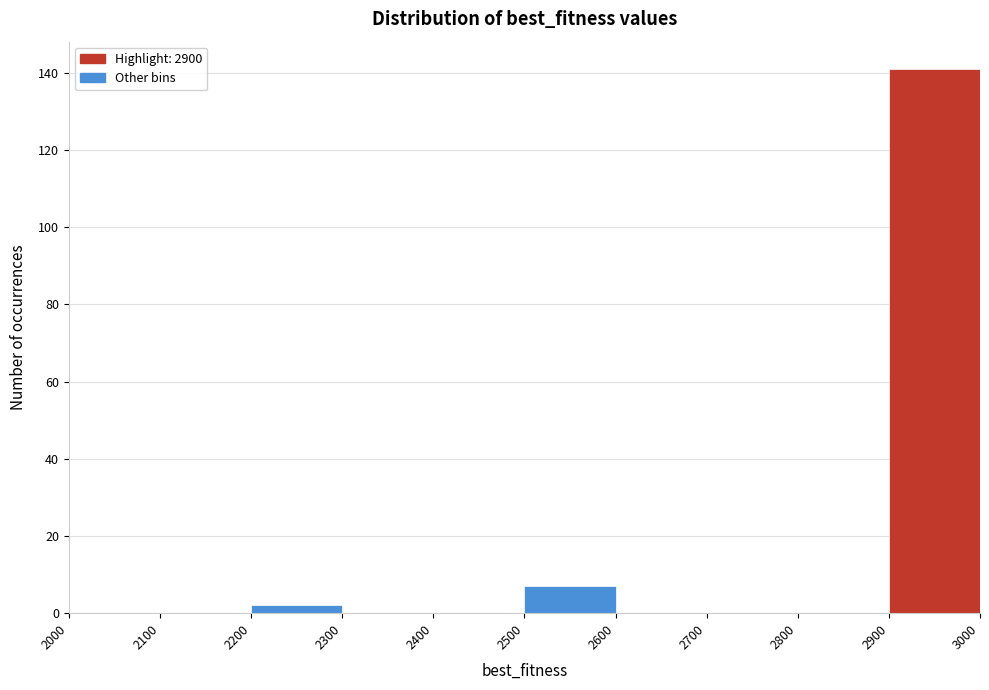

What is the height of the bar covering 2200 to 2300 on the x-axis? The values are not printed on the chart, so give them approximately, as read against the axis.

2